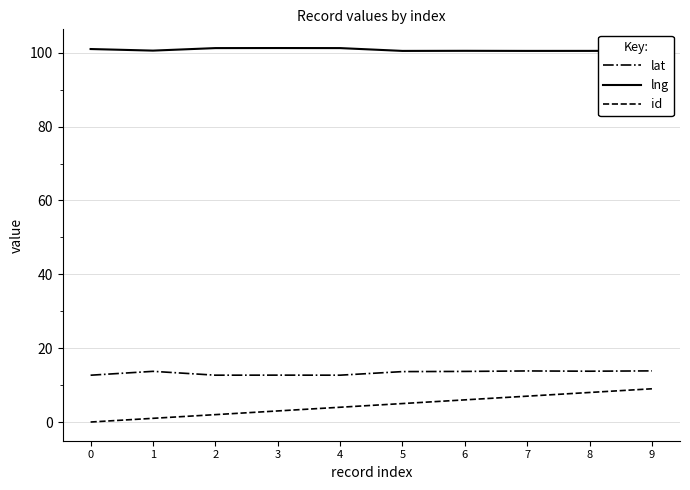

Does the chart have visible grid lines?

Yes